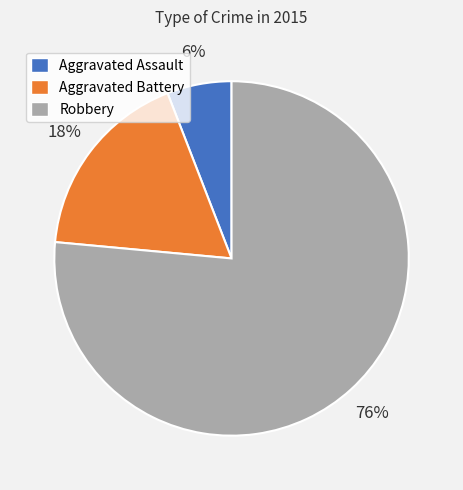

Do Aggravated Battery and Robbery together represent more than half of the pie?

Yes